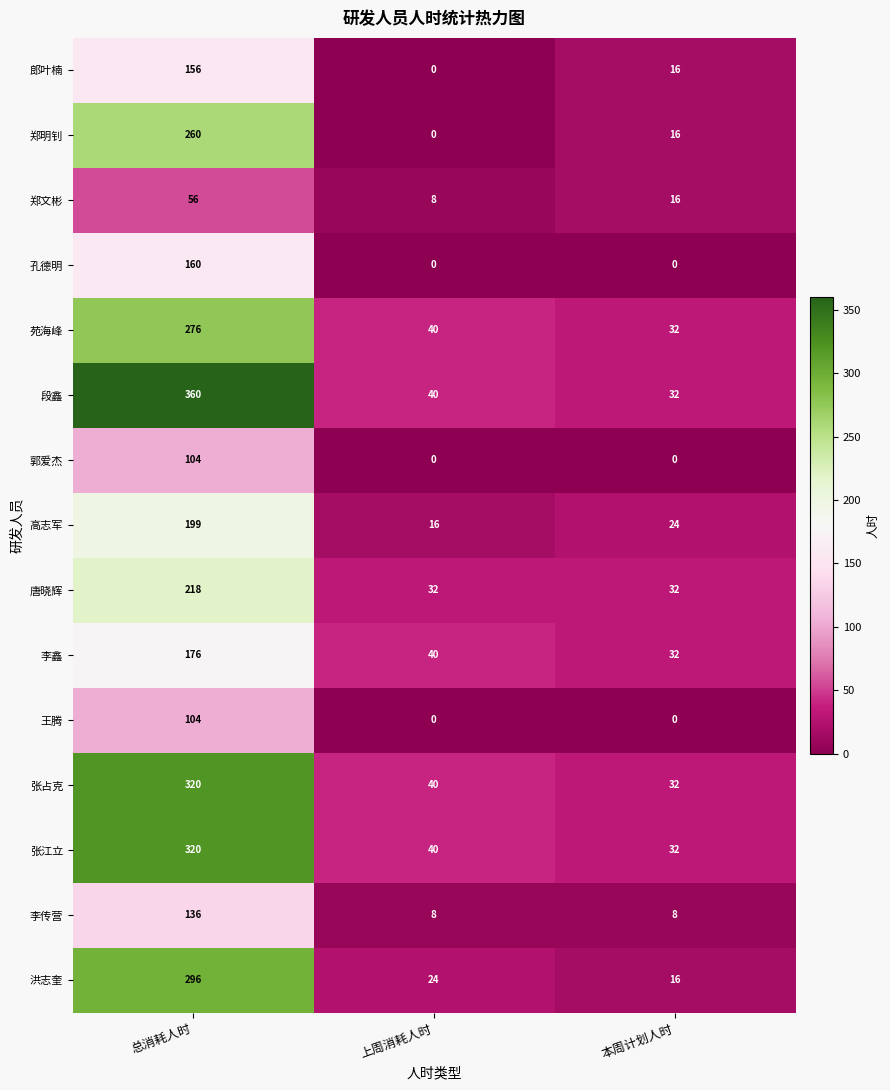

Where does the 郑明钊 series first go above 16?

总消耗人时